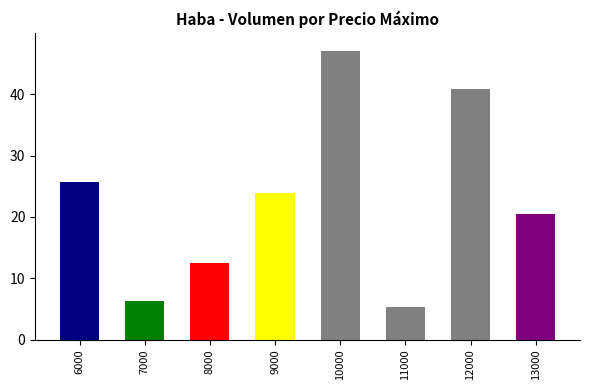

Where is the data nearest to the value 26?

6000